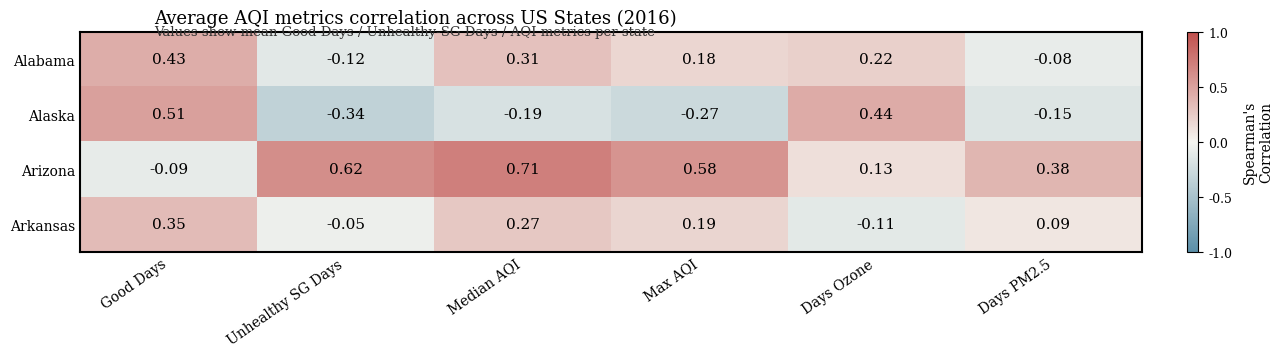

Which category has the highest value in the Alabama series?

Good Days